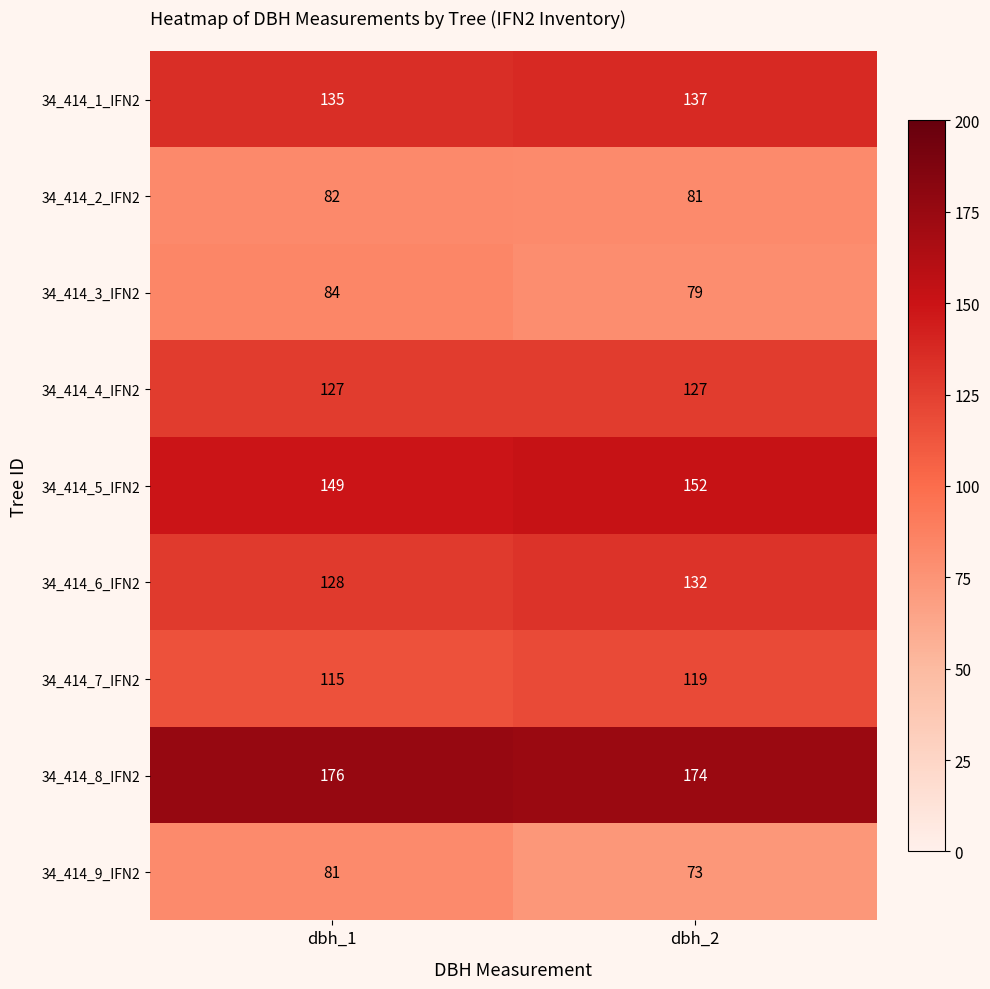

The 34_414_9_IFN2 series shows 81 at dbh_1. True or false?

True